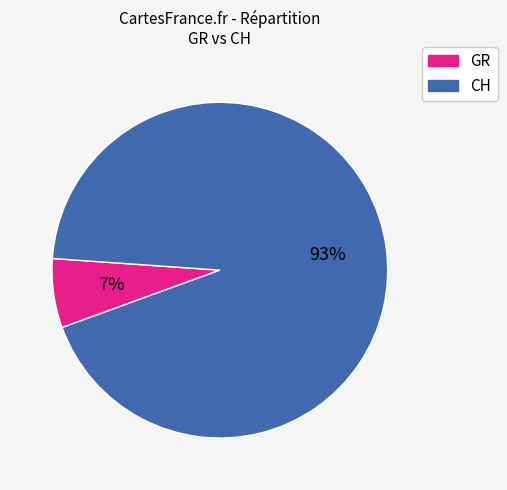

To the nearest percent, what is the average slice percentage?

50%